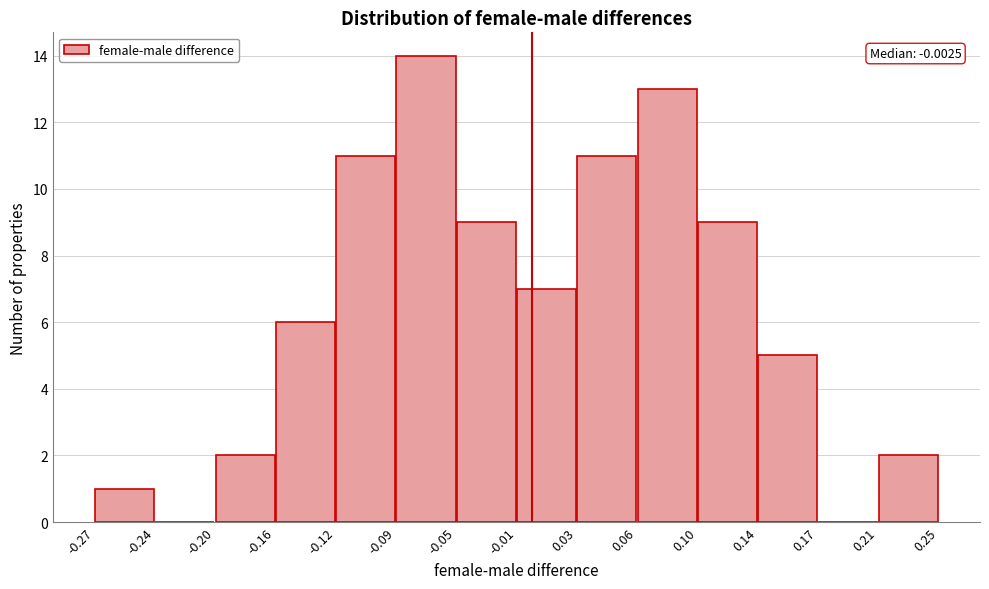

Over which range of the x-axis is the bar tallest?

-0.09 to -0.05